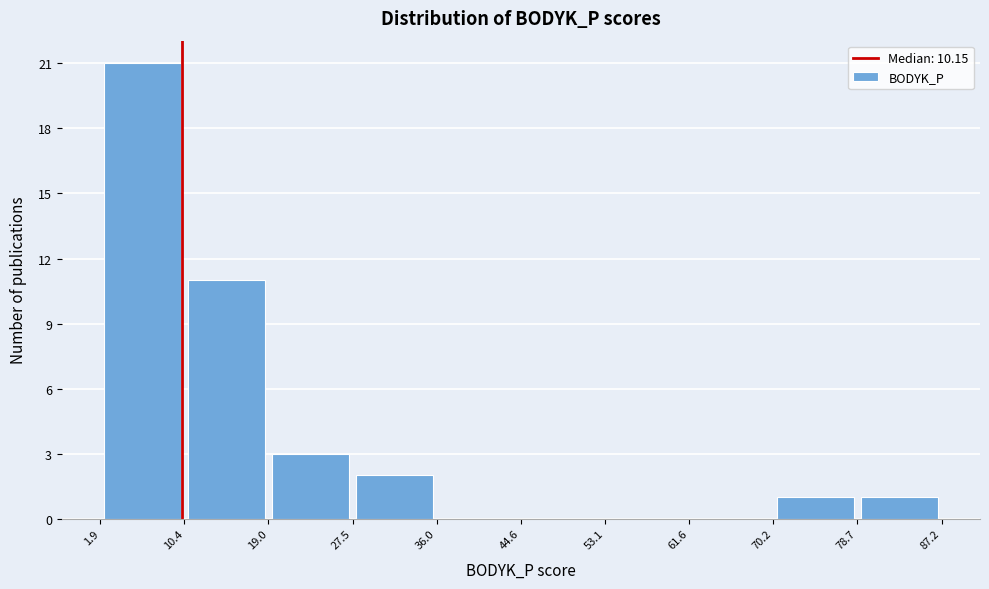

Reading left to right, transcribe this chart: for each bar, give the range it covers on the x-axis and its height. The values are not printed on the chart, so give them approximately, as read against the axis.

1.9 to 10.4: 21
10.4 to 19.0: 11
19.0 to 27.5: 3
27.5 to 36.0: 2
36.0 to 44.6: 0
44.6 to 53.1: 0
53.1 to 61.6: 0
61.6 to 70.2: 0
70.2 to 78.7: 1
78.7 to 87.2: 1